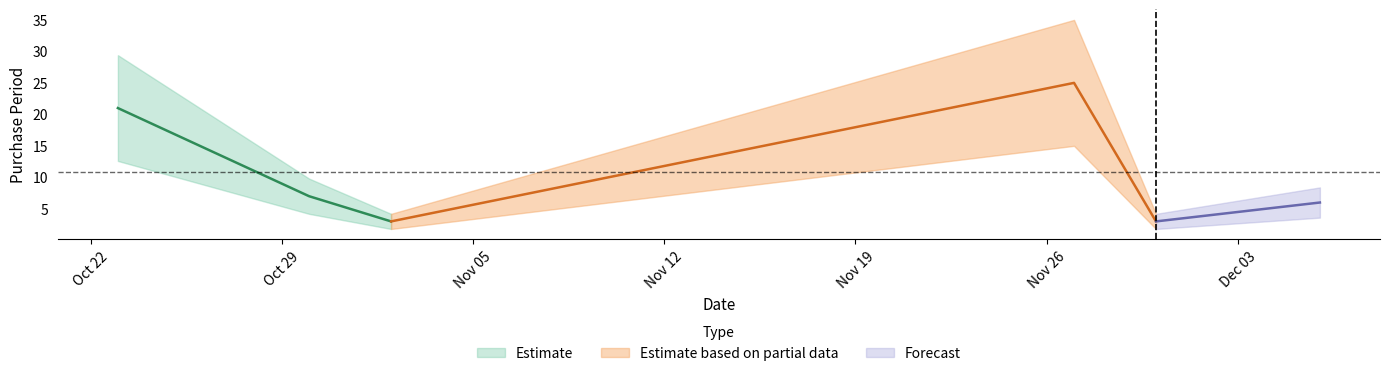

How many values are between 3 and 21?

5